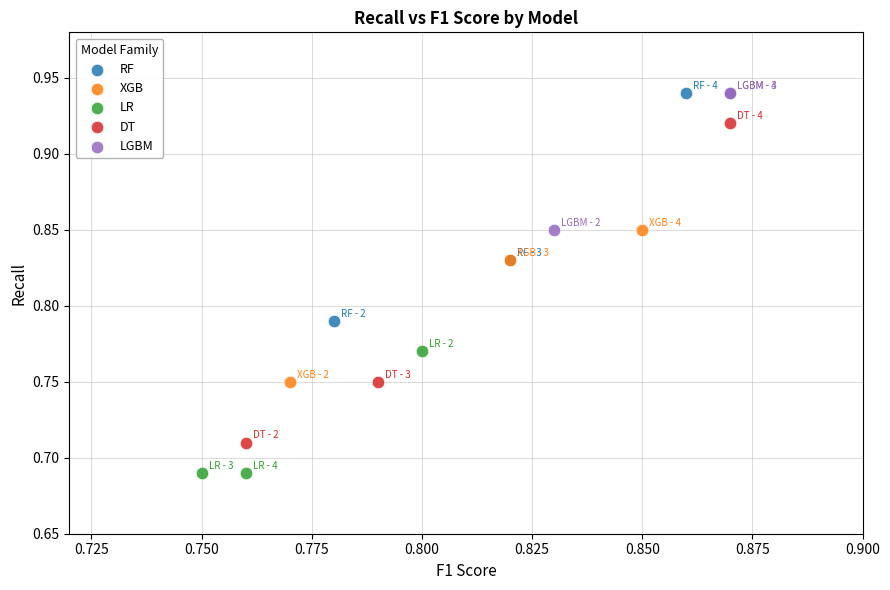

Which series has the widest spread of Y values?

DT